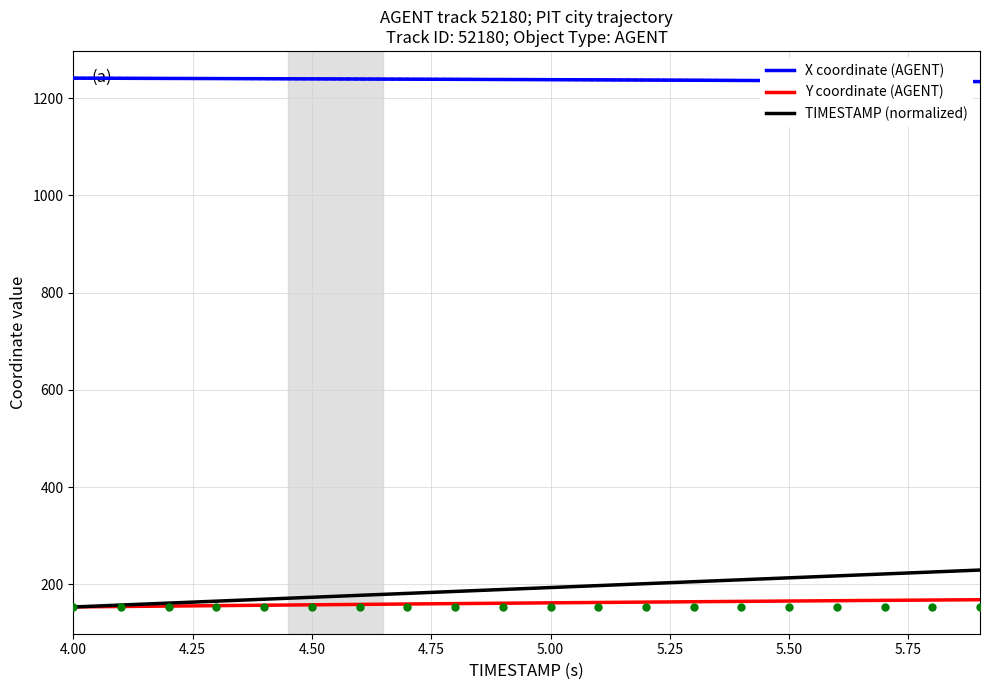

Does the chart have visible grid lines?

Yes